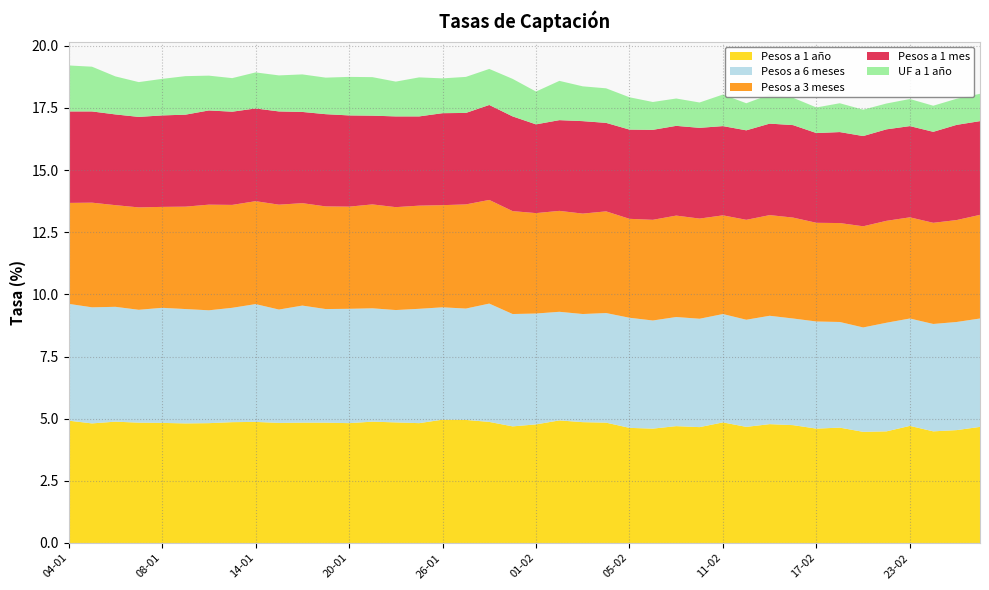

Reading left to right, extract all data points from this chart.

Pesos a 1 año: 04-01=4.9	05-01=4.8	06-01=4.9	07-01=4.8	08-01=4.8	11-01=4.8	12-01=4.8	13-01=4.9	14-01=4.9	15-01=4.8	18-01=4.8	19-01=4.8	20-01=4.8	21-01=4.9	22-01=4.8	25-01=4.8	26-01=5.0	27-01=5.0	28-01=4.9	29-01=4.7	01-02=4.8	02-02=4.9	03-02=4.9	04-02=4.8	05-02=4.6	08-02=4.6	09-02=4.7	10-02=4.7	11-02=4.8	12-02=4.7	15-02=4.8	16-02=4.7	17-02=4.6	18-02=4.6	19-02=4.5	22-02=4.5	23-02=4.7	24-02=4.5	25-02=4.5	26-02=4.7
Pesos a 6 meses: 04-01=4.7	05-01=4.7	06-01=4.6	07-01=4.5	08-01=4.6	11-01=4.6	12-01=4.5	13-01=4.6	14-01=4.7	15-01=4.6	18-01=4.7	19-01=4.6	20-01=4.6	21-01=4.6	22-01=4.5	25-01=4.6	26-01=4.5	27-01=4.5	28-01=4.8	29-01=4.5	01-02=4.5	02-02=4.4	03-02=4.3	04-02=4.4	05-02=4.4	08-02=4.3	09-02=4.4	10-02=4.4	11-02=4.4	12-02=4.3	15-02=4.4	16-02=4.3	17-02=4.3	18-02=4.2	19-02=4.2	22-02=4.4	23-02=4.3	24-02=4.3	25-02=4.3	26-02=4.4
Pesos a 3 meses: 04-01=4.1	05-01=4.2	06-01=4.1	07-01=4.1	08-01=4.1	11-01=4.1	12-01=4.2	13-01=4.1	14-01=4.1	15-01=4.2	18-01=4.1	19-01=4.1	20-01=4.1	21-01=4.2	22-01=4.1	25-01=4.2	26-01=4.1	27-01=4.2	28-01=4.2	29-01=4.1	01-02=4.0	02-02=4.1	03-02=4.0	04-02=4.1	05-02=4.0	08-02=4.0	09-02=4.1	10-02=4.0	11-02=4.0	12-02=4.0	15-02=4.0	16-02=4.1	17-02=4.0	18-02=4.0	19-02=4.1	22-02=4.1	23-02=4.1	24-02=4.1	25-02=4.1	26-02=4.2
Pesos a 1 mes: 04-01=3.7	05-01=3.7	06-01=3.6	07-01=3.6	08-01=3.7	11-01=3.7	12-01=3.8	13-01=3.8	14-01=3.7	15-01=3.8	18-01=3.7	19-01=3.7	20-01=3.7	21-01=3.6	22-01=3.6	25-01=3.6	26-01=3.7	27-01=3.7	28-01=3.8	29-01=3.8	01-02=3.6	02-02=3.6	03-02=3.7	04-02=3.6	05-02=3.6	08-02=3.6	09-02=3.6	10-02=3.6	11-02=3.6	12-02=3.6	15-02=3.7	16-02=3.7	17-02=3.6	18-02=3.7	19-02=3.6	22-02=3.7	23-02=3.7	24-02=3.7	25-02=3.8	26-02=3.8
UF a 1 año: 04-01=1.9	05-01=1.8	06-01=1.5	07-01=1.4	08-01=1.5	11-01=1.6	12-01=1.4	13-01=1.4	14-01=1.4	15-01=1.4	18-01=1.5	19-01=1.5	20-01=1.6	21-01=0.0	22-01=1.4	25-01=1.6	26-01=1.4	27-01=1.4	28-01=1.4	29-01=1.5	01-02=1.3	02-02=1.6	03-02=1.4	04-02=1.4	05-02=1.3	08-02=1.1	09-02=1.1	10-02=1.0	11-02=1.3	12-02=1.1	15-02=1.2	16-02=1.1	17-02=1.0	18-02=1.2	19-02=1.1	22-02=1.0	23-02=1.1	24-02=1.1	25-02=1.1	26-02=1.1